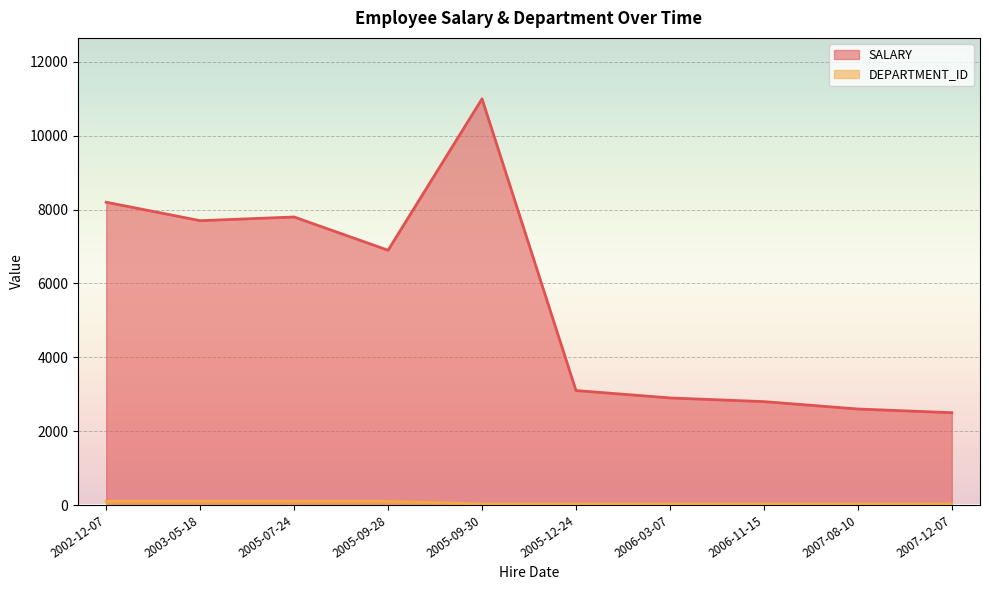

True or false: DEPARTMENT_ID has more than 1 interior local peaks.

False